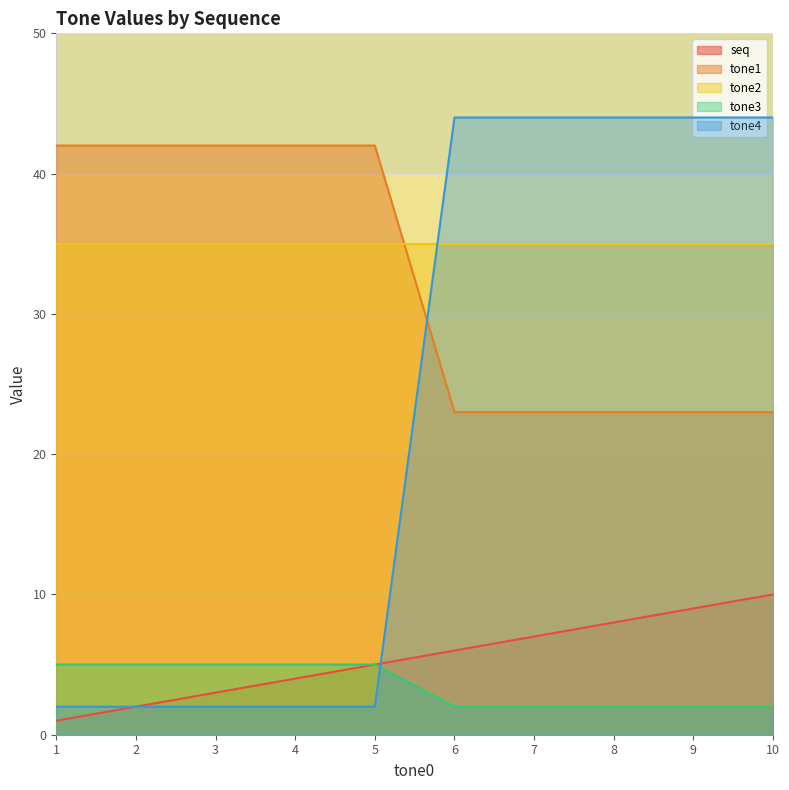

Count the seq values in the range 3 to 8.

6